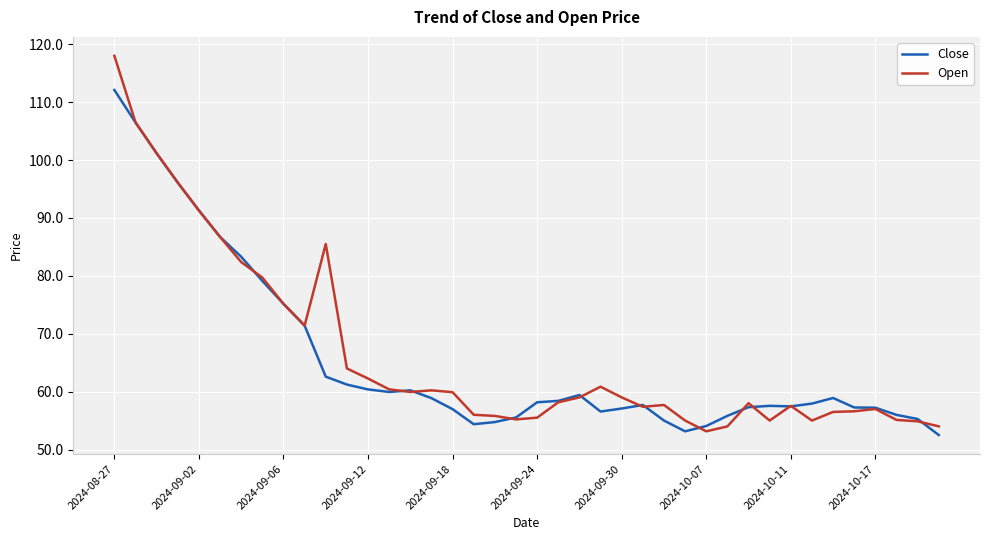

Rank the series by their maximum value, from highest to lowest.

Open, Close